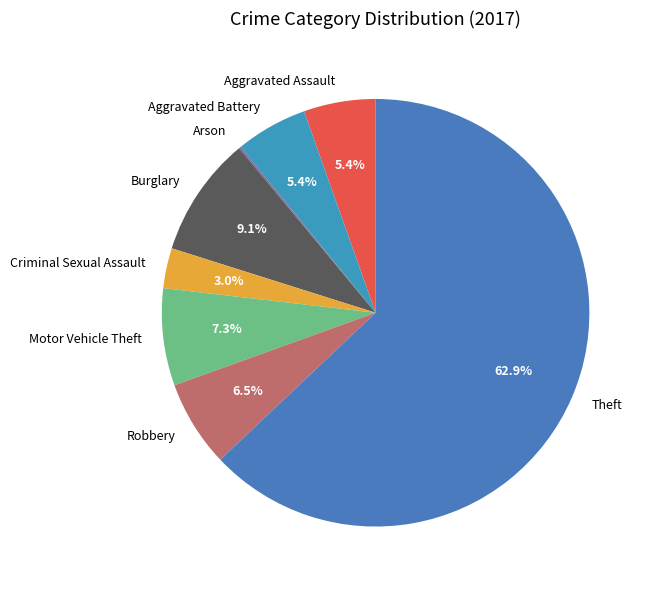

What is the majority slice?

Theft